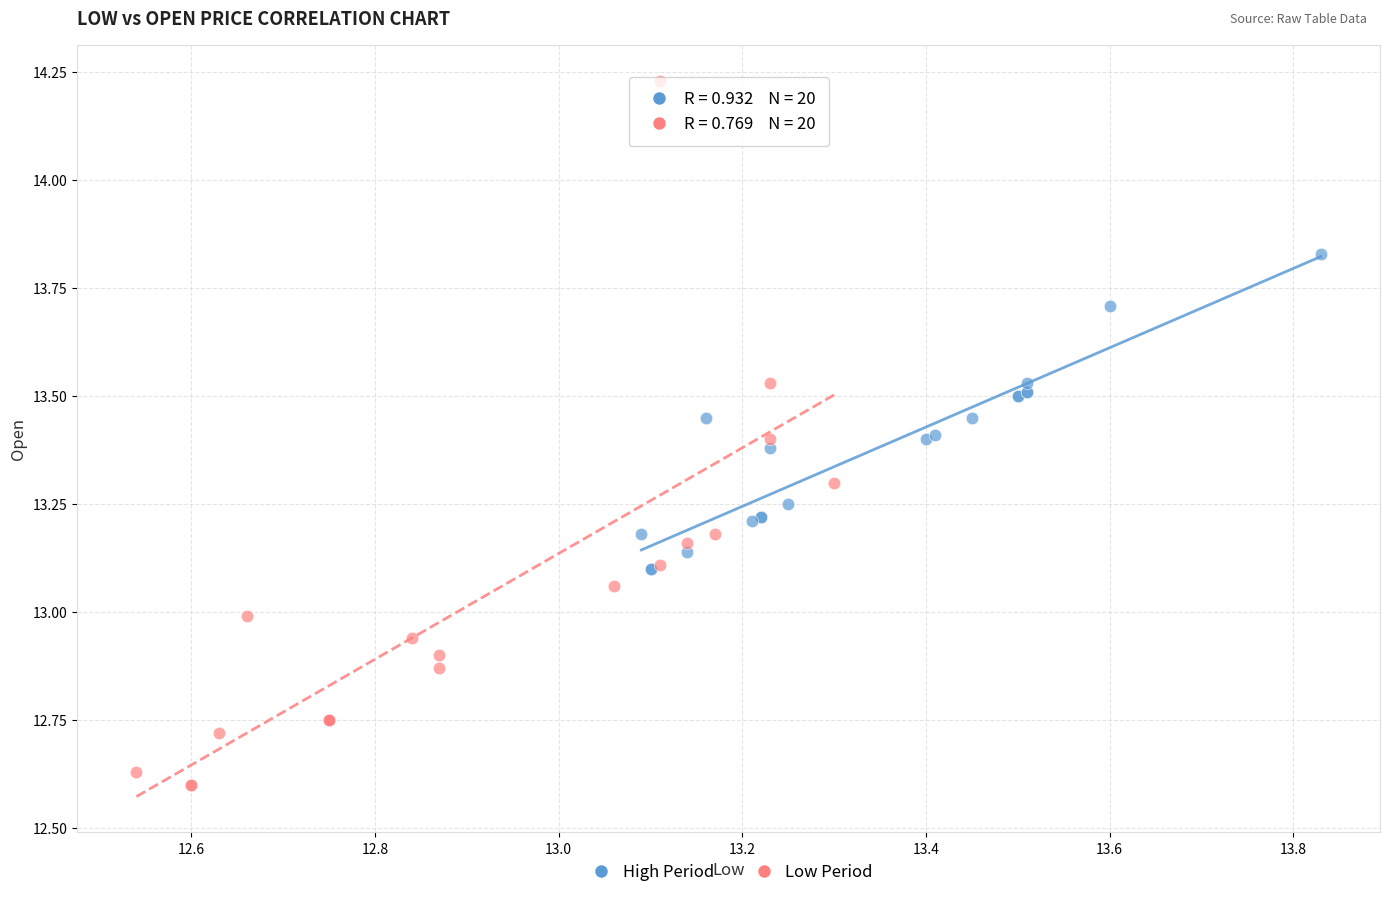

Which series reaches the minimum Y coordinate?

Low Period